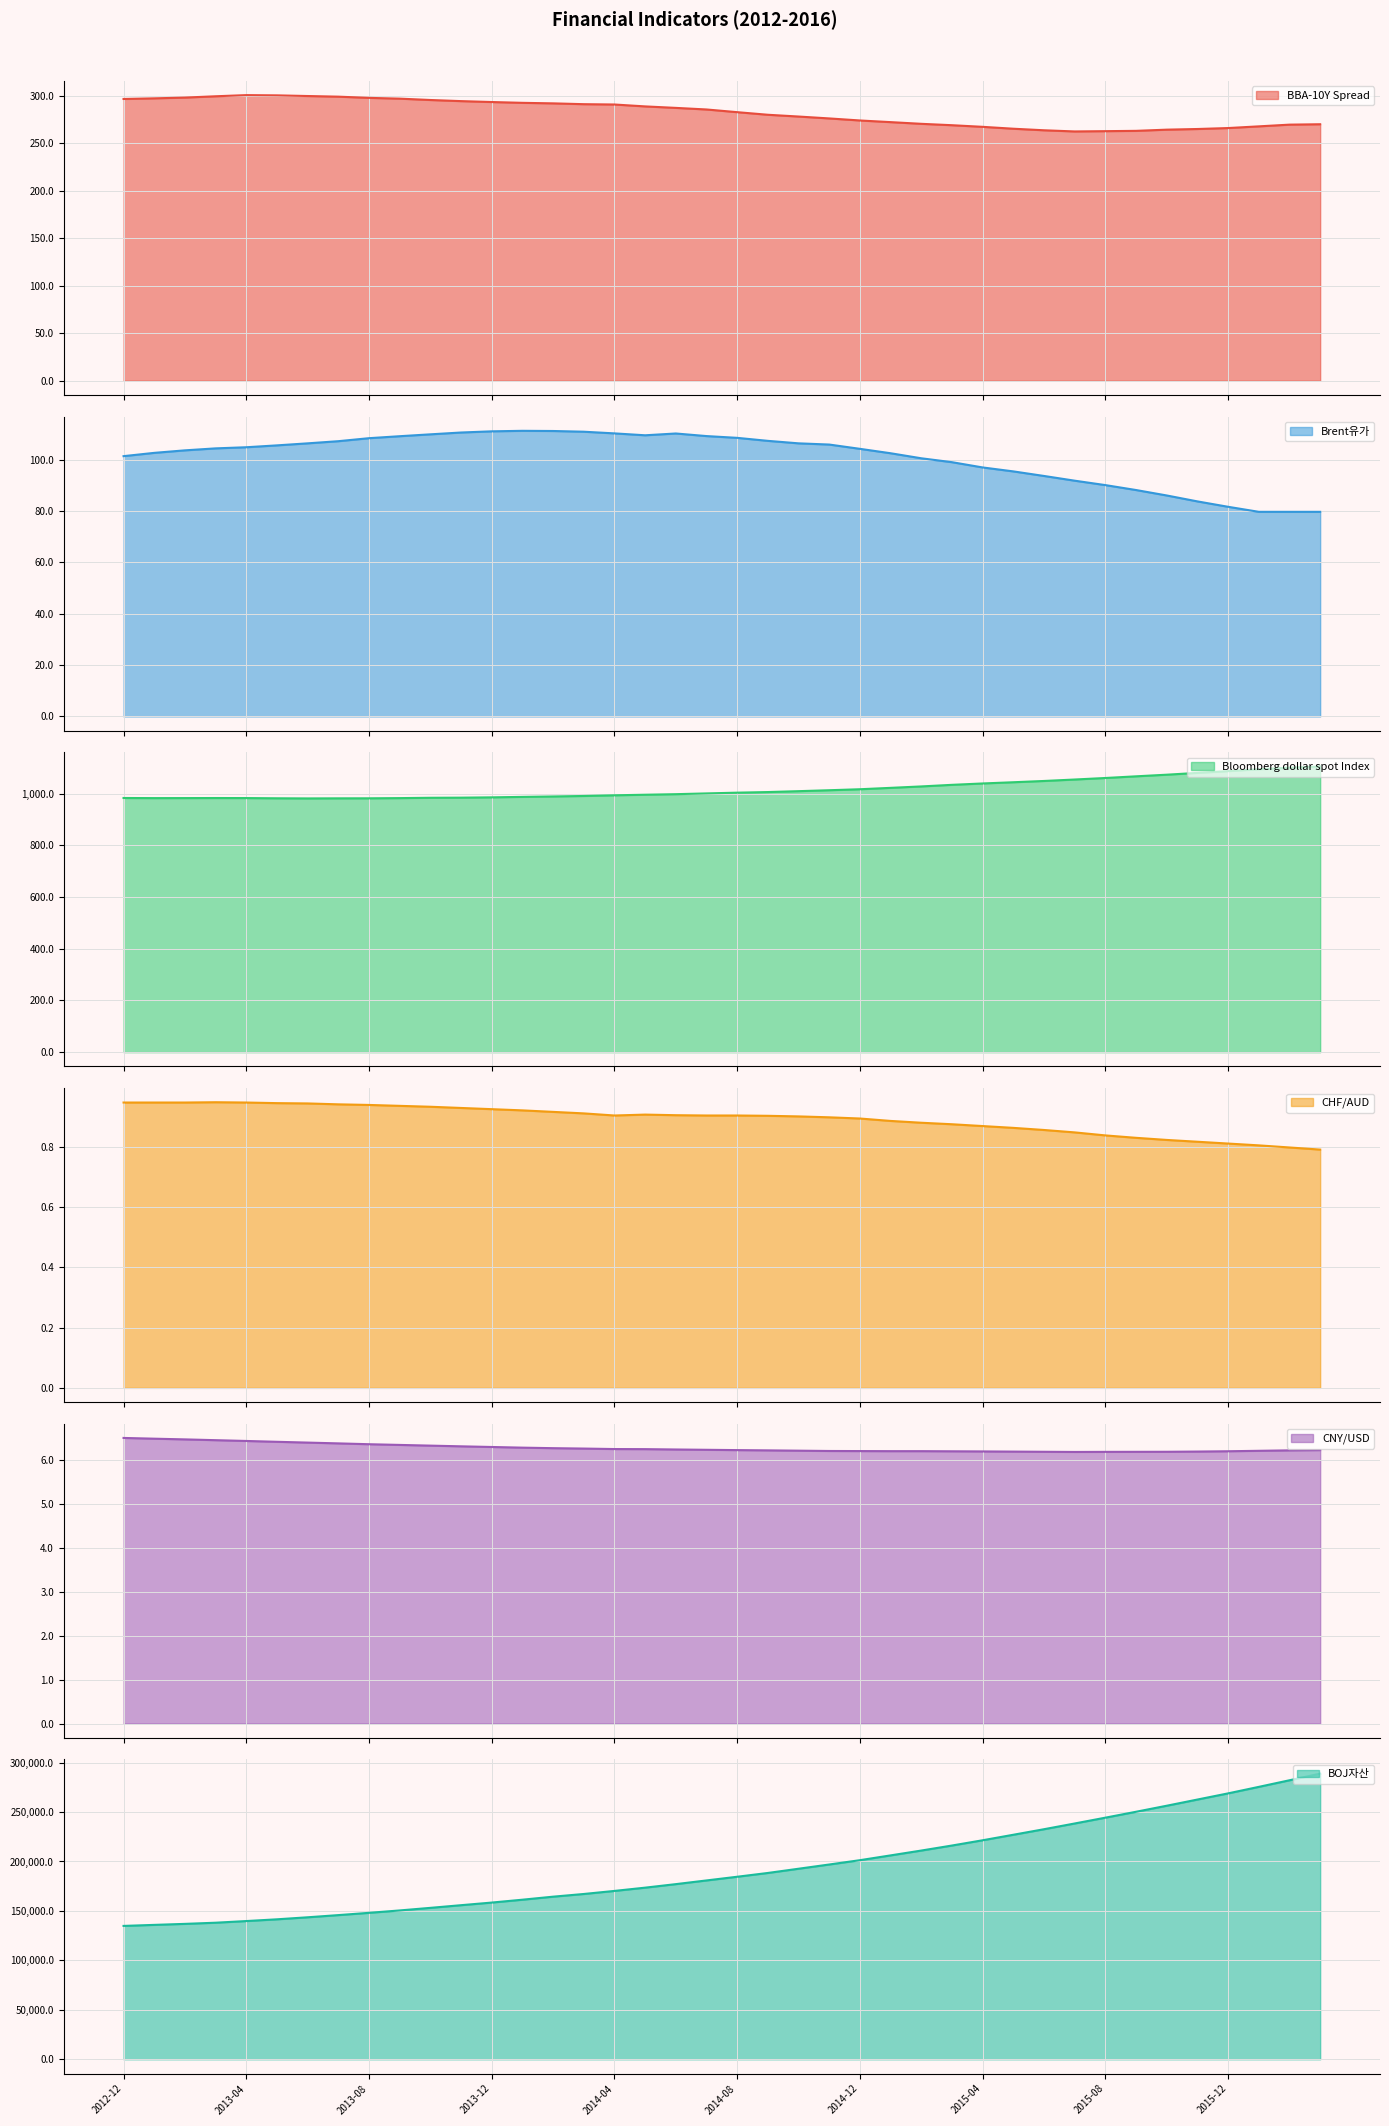

At which label does Bloomberg dollar spot Index first exceed 1004?

2014-08